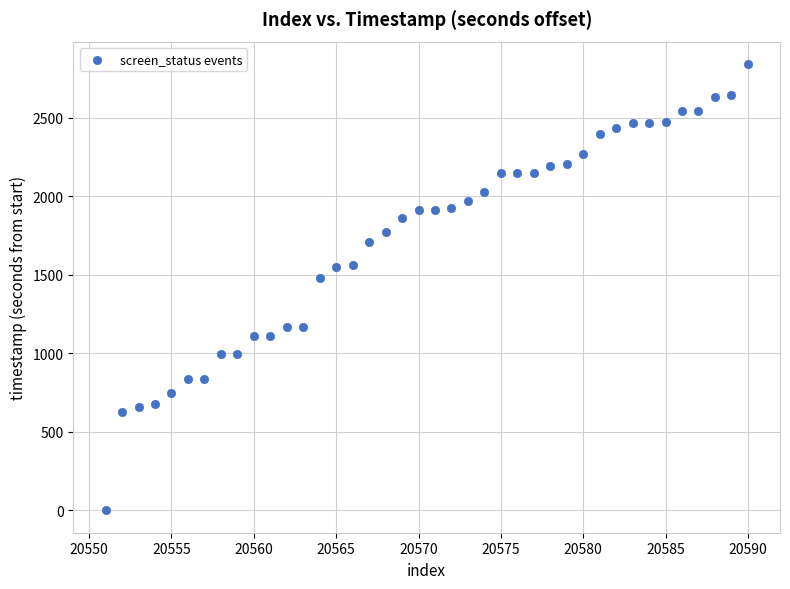

What Y value in the scatter plot is closest to 1421?

1479.4